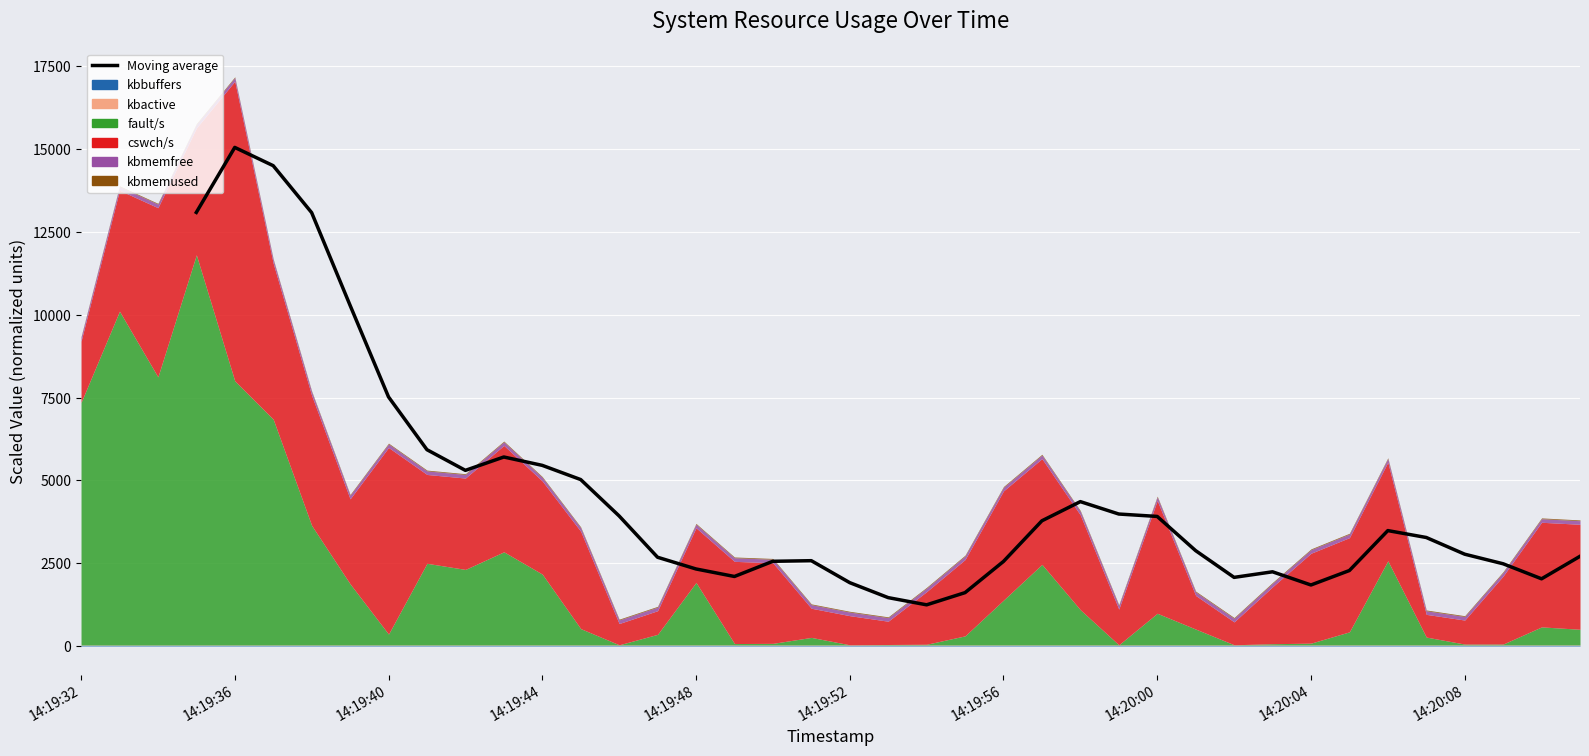

Which category has the highest value across all series?

14:19:36